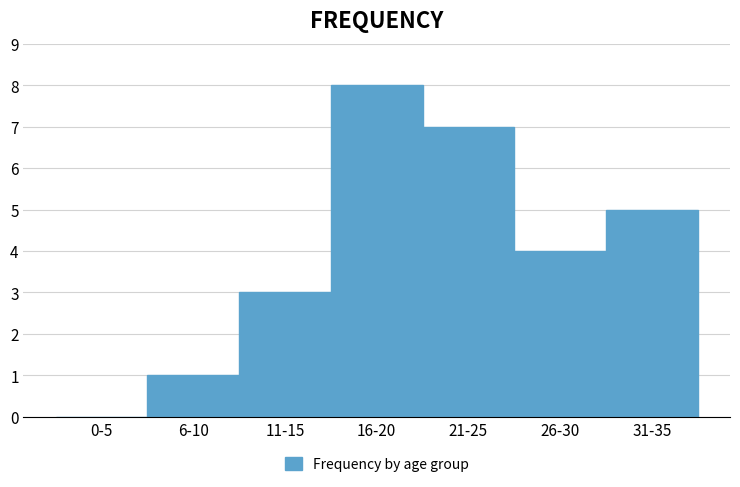

Reading left to right, what are all the values shown in this chart?

0-5=0	6-10=1	11-15=3	16-20=8	21-25=7	26-30=4	31-35=5